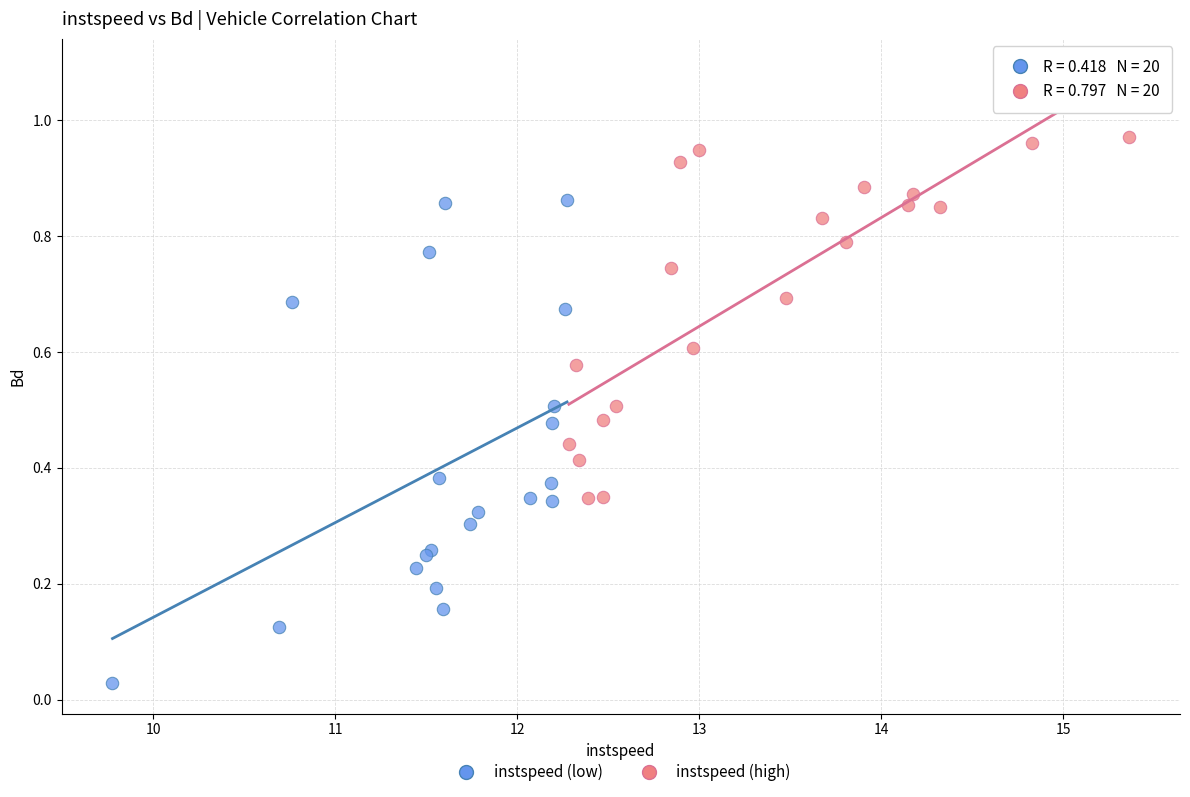

Which series reaches the minimum Y coordinate?

instspeed (low)